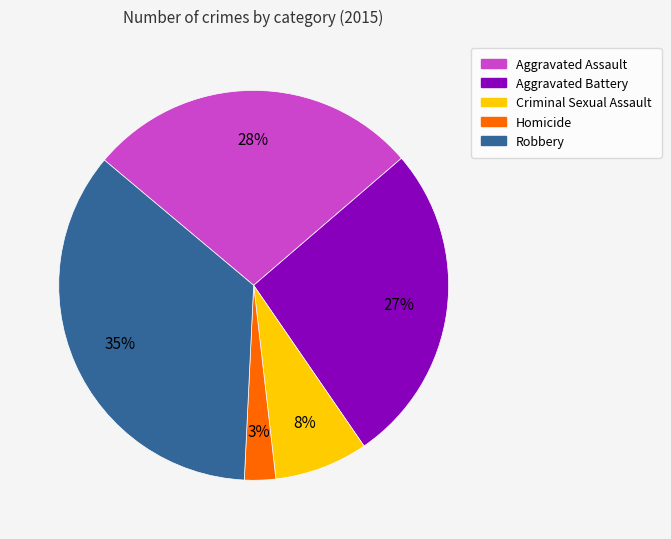

Count the number of slices in the pie.

5